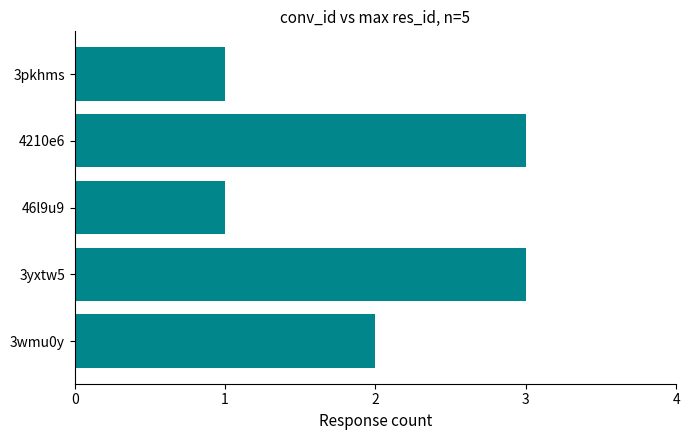

What is the ratio of the value at 3wmu0y to the value at 46l9u9?

2.0